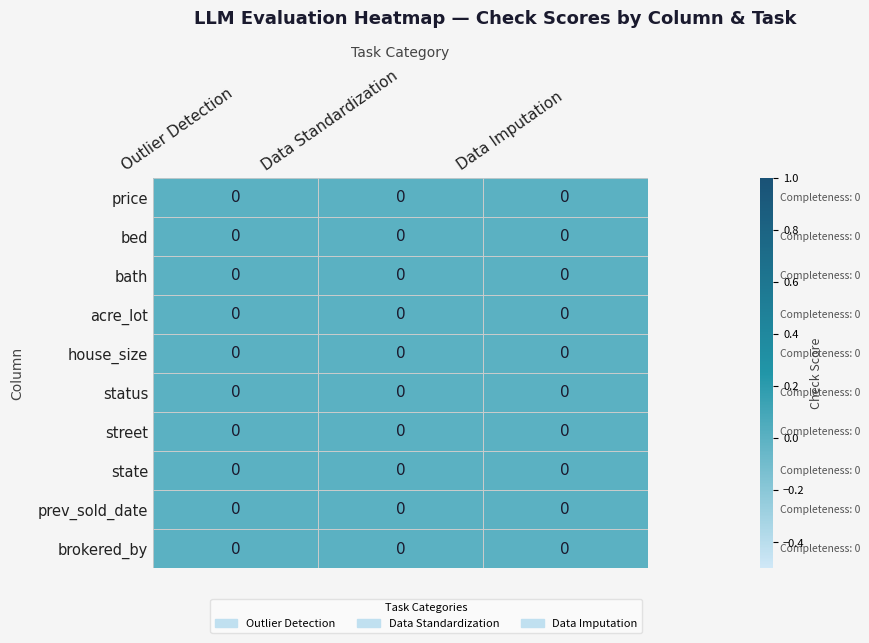

Which label corresponds to the smallest value in the chart?

Data Standardization